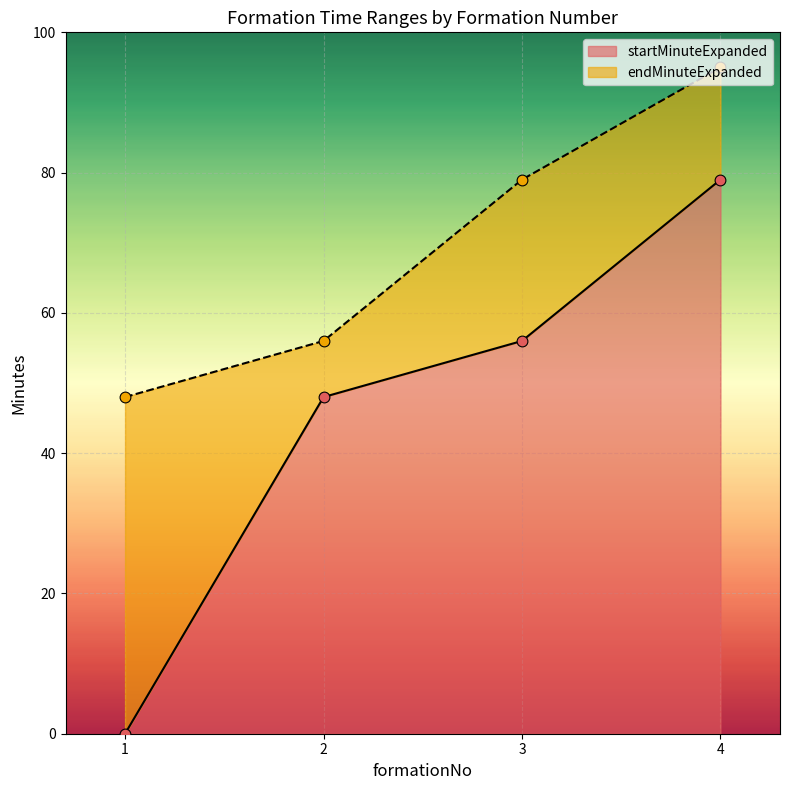

At which category is the sum across all series the highest?

4